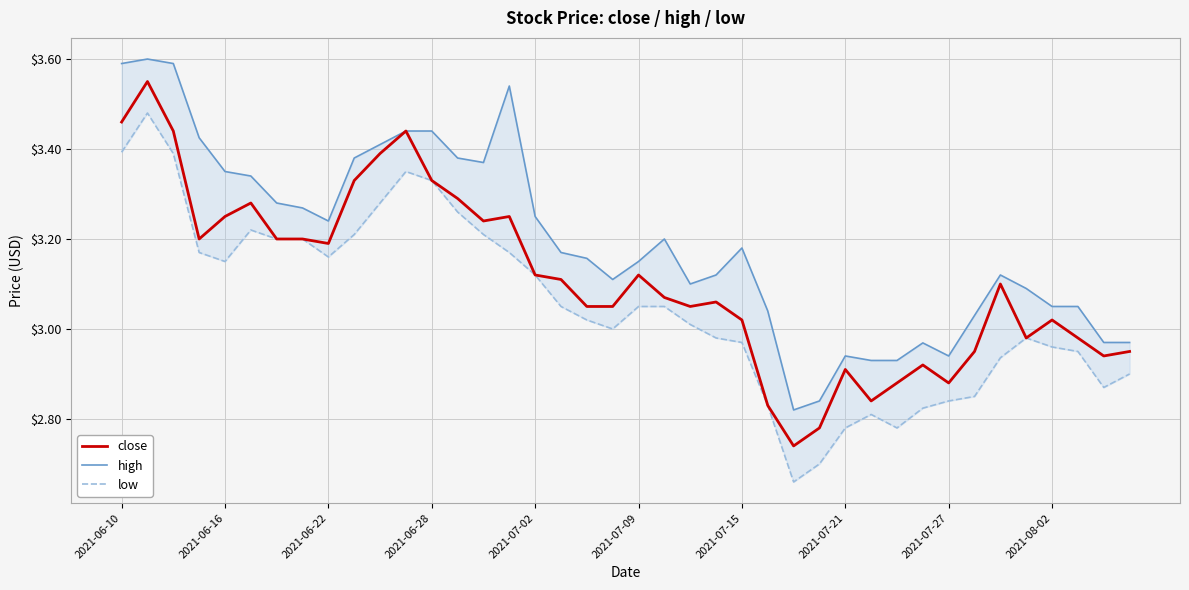

At how many categories does at least one series exceed 3?

31